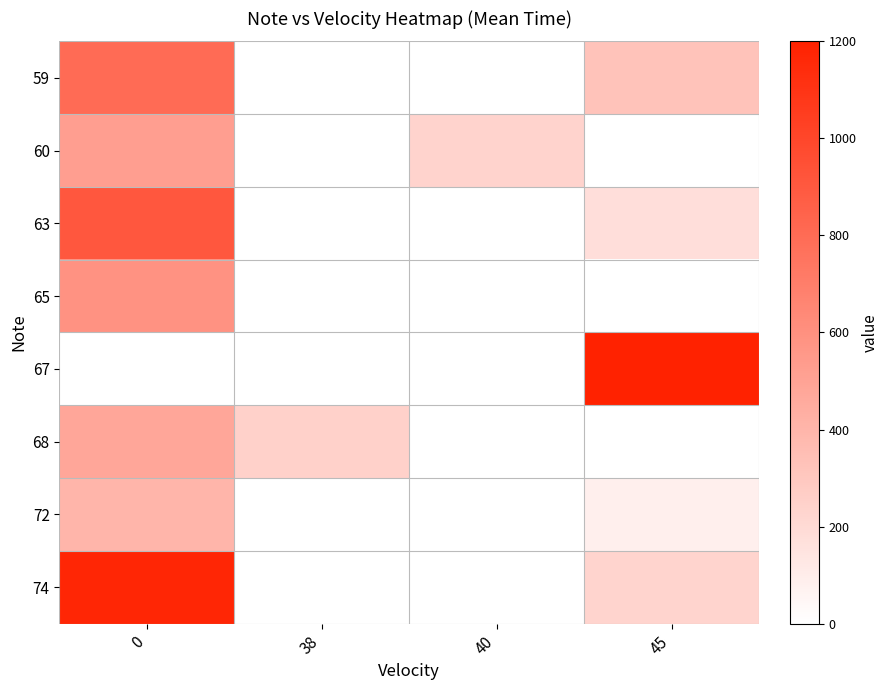

How many distinct data groups are displayed?

8